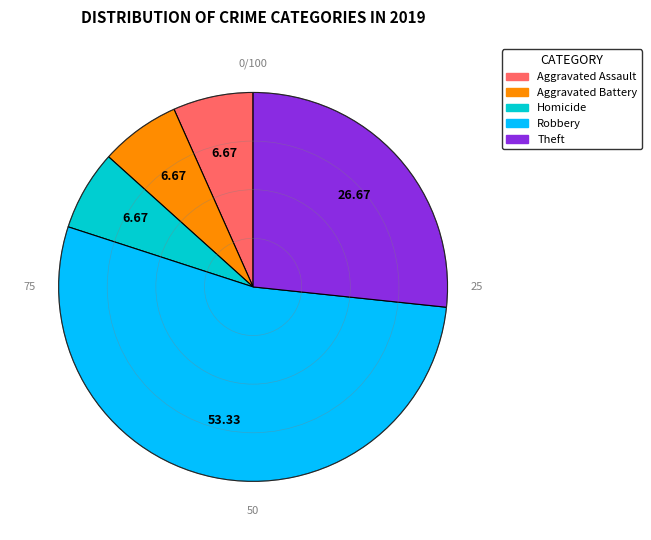

Between Homicide and Theft, which is larger?

Theft